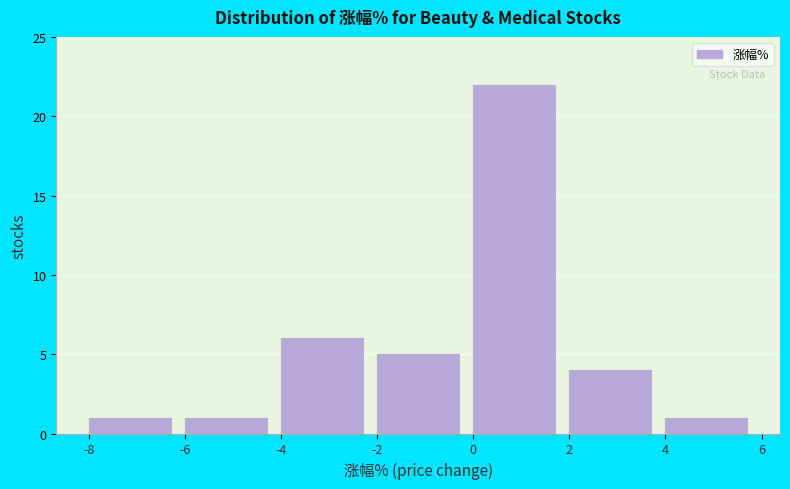

Reading left to right, list every bar in this chart as the range it spans on the x-axis followed by its height. The values are not printed on the chart, so give them approximately, as read against the axis.

-8 to -6: 1
-6 to -4: 1
-4 to -2: 6
-2 to 0: 5
0 to 2: 22
2 to 4: 4
4 to 6: 1